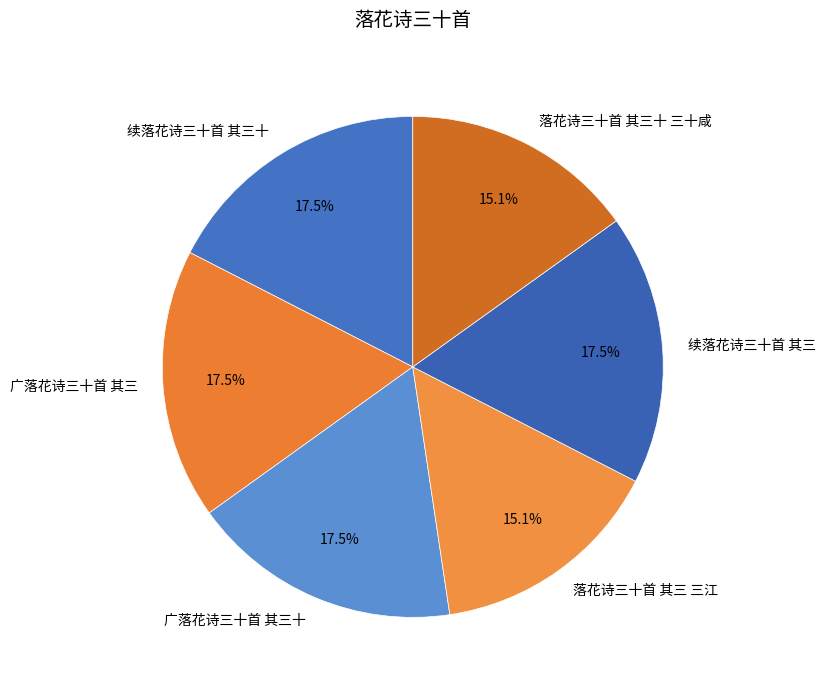

Is there any slice that represents more than half of the pie?

No